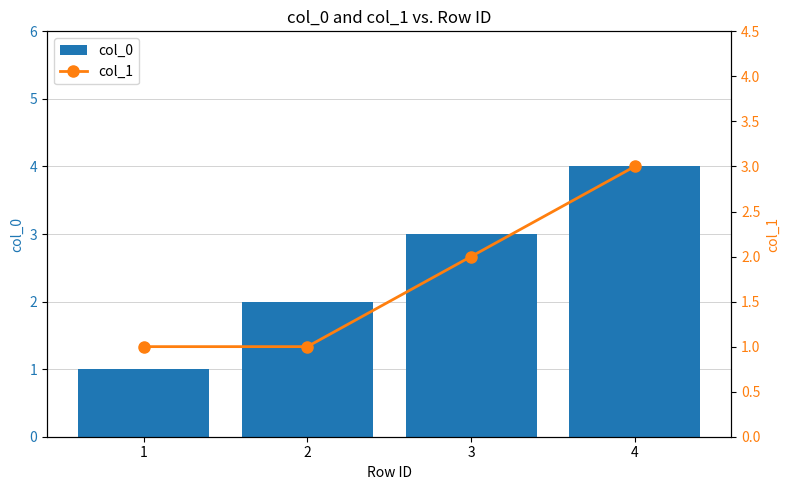

What is the maximum value for col_0?

4